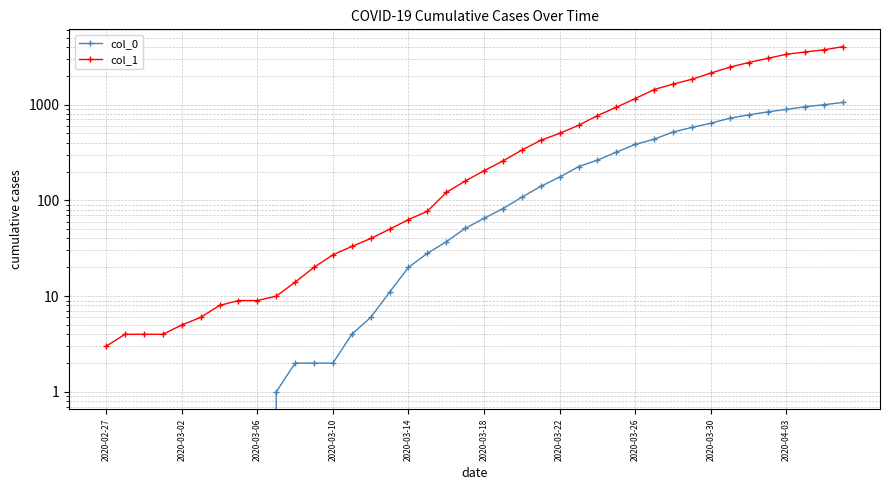

What is the difference between the maximum and second lowest values in the col_0 series?

1054